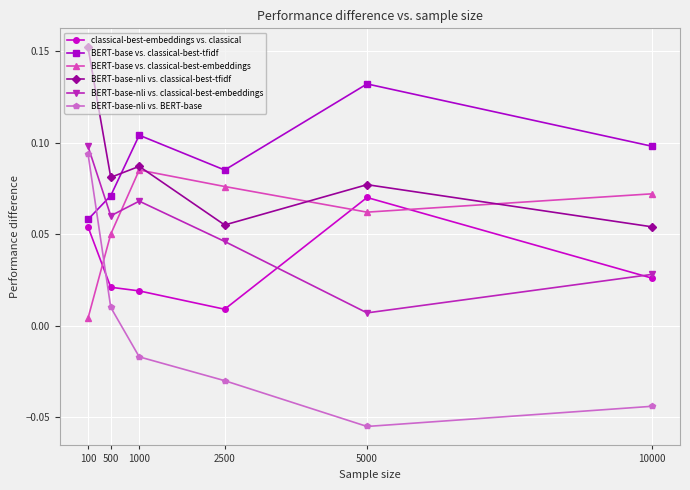

In BERT-base vs. classical-best-embeddings, how many points are lower than both neighbors (excluding endpoints)?

1